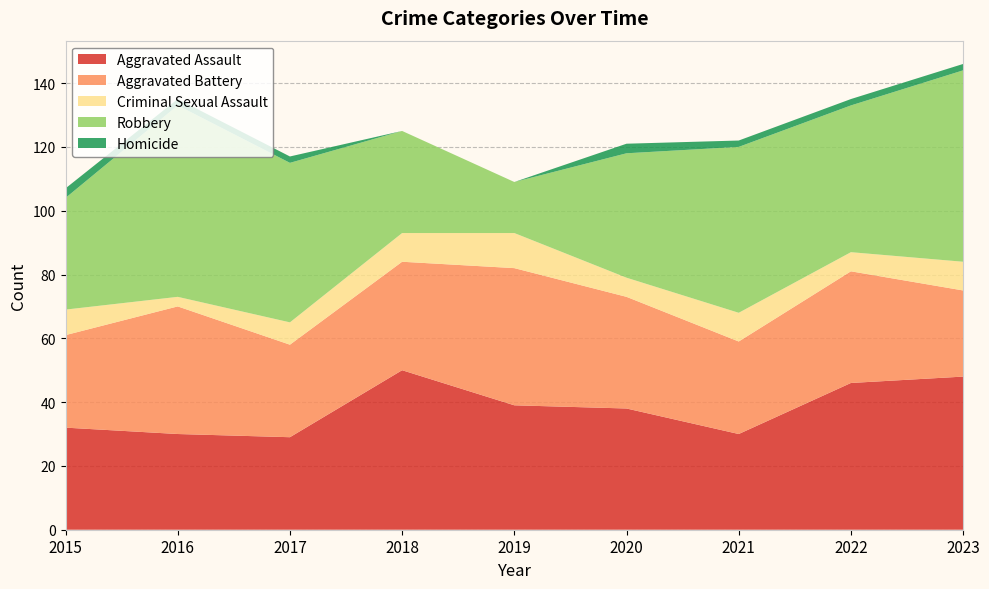

Reading left to right, what are all the values shown in this chart?

Aggravated Assault: 32	30	29	50	39	38	30	46	48
Aggravated Battery: 29	40	29	34	43	35	29	35	27
Criminal Sexual Assault: 8	3	7	9	11	6	9	6	9
Robbery: 35	60	50	32	16	39	52	46	60
Homicide: 3	2	2	0	0	3	2	2	2